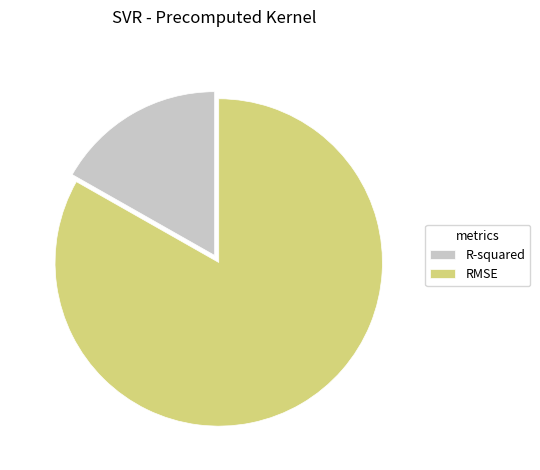

Is it true that R-squared is 17% of the pie?

True